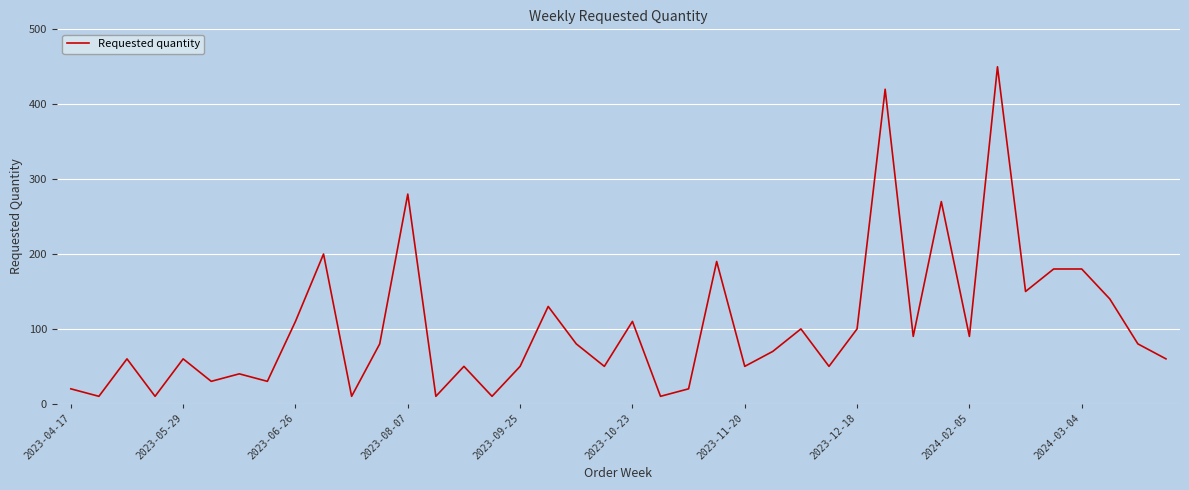

What is the greatest value displayed?

450